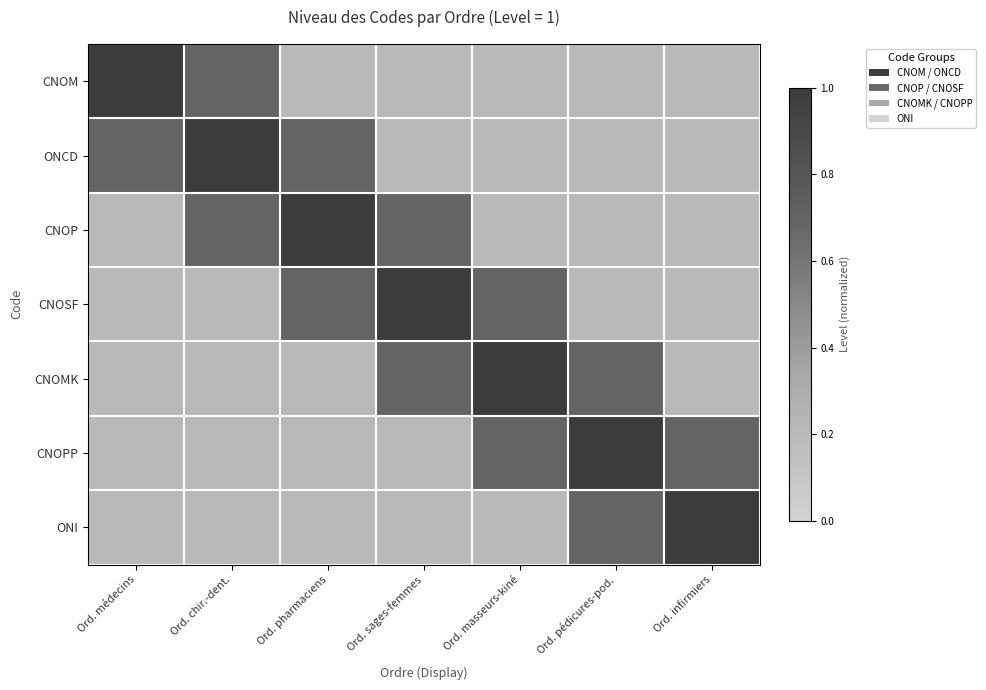

At which category is the sum across all series the highest?

Ord. chir.-dent.